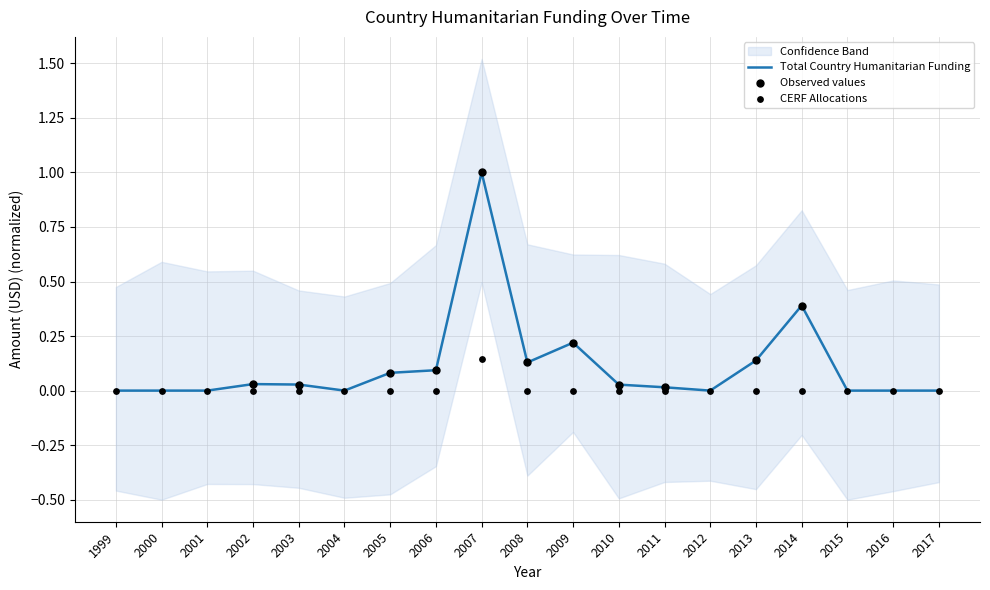

Which series has the largest Y range (max minus min)?

Total Country Humanitarian Funding